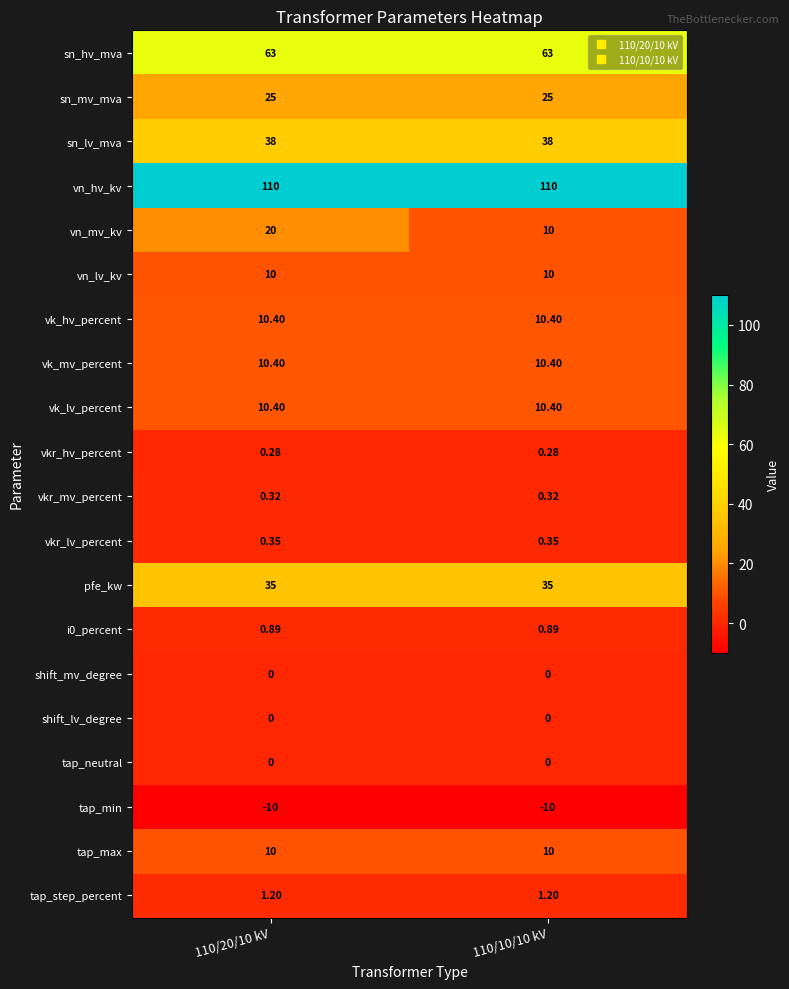

Which series has the largest total across all categories?

vn_hv_kv